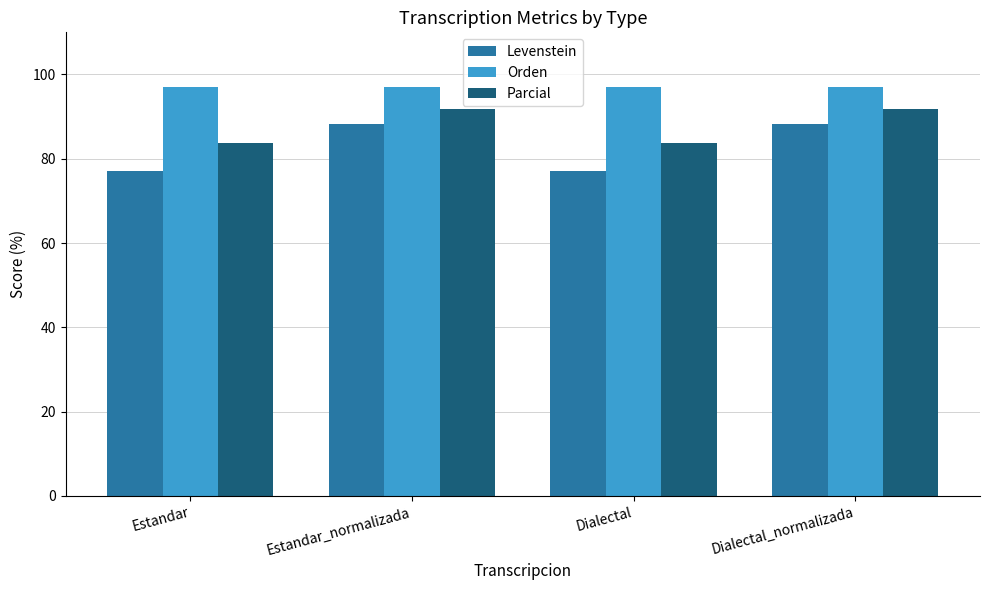

What is the difference between the Levenstein values at Dialectal_normalizada and Dialectal?

11.1